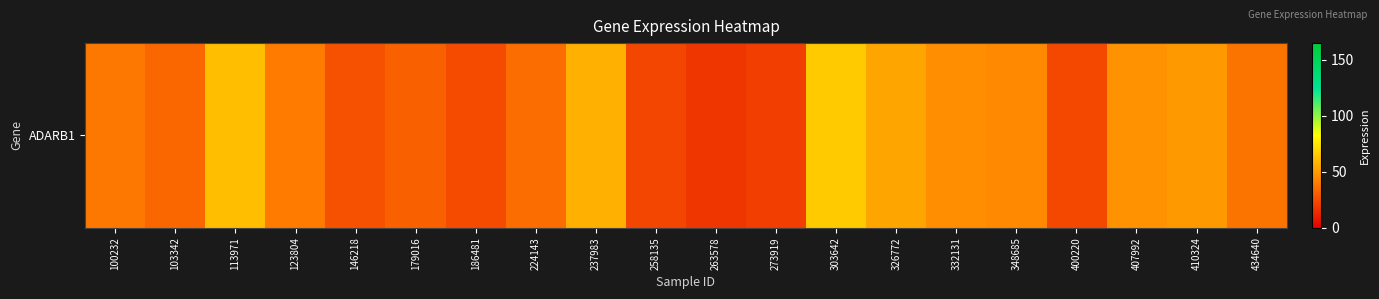

What is the smallest value displayed?

17.9